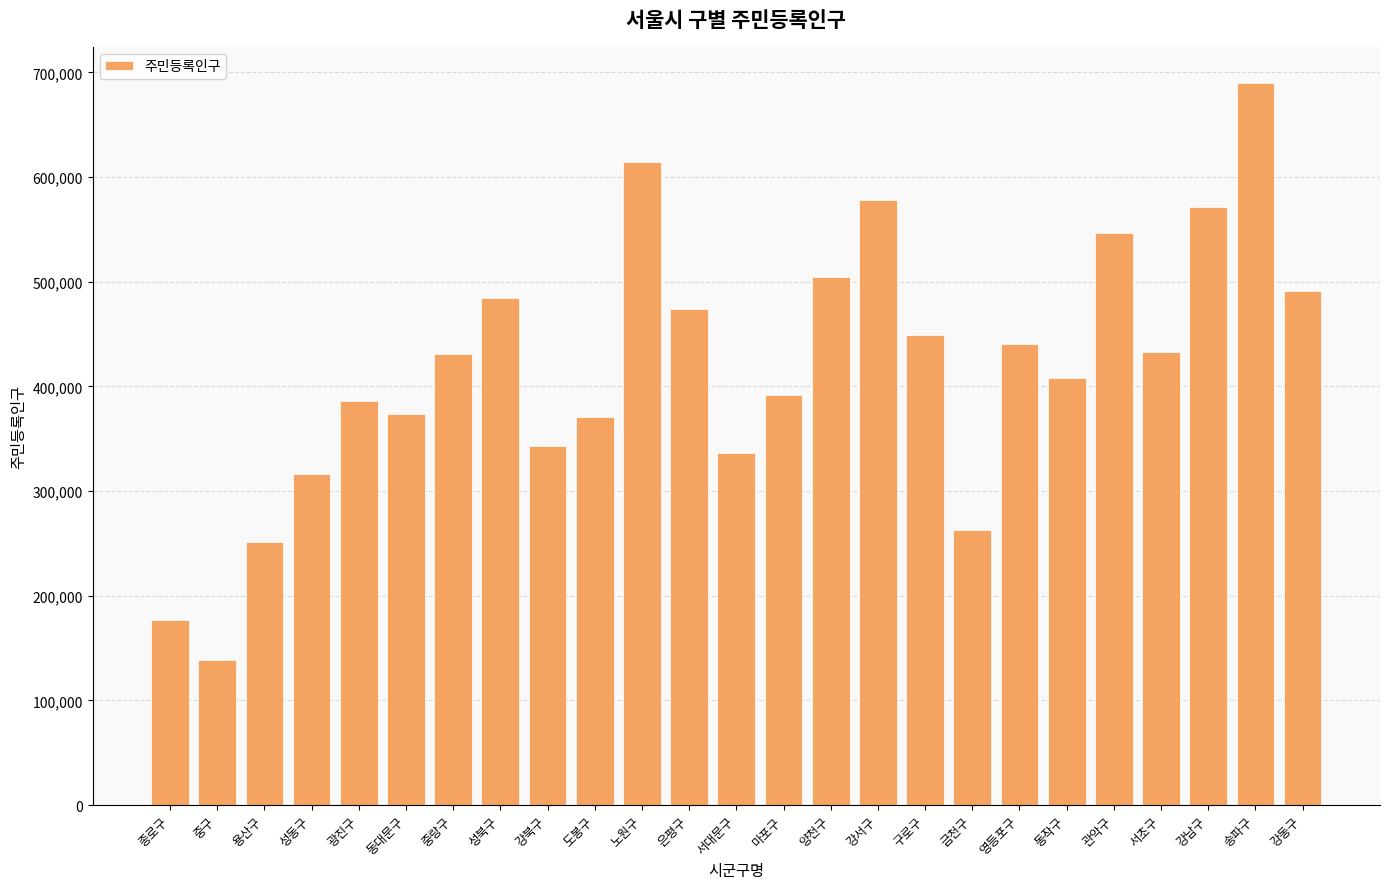

What is the sum of the values at 용산구 and 금천구?

513181